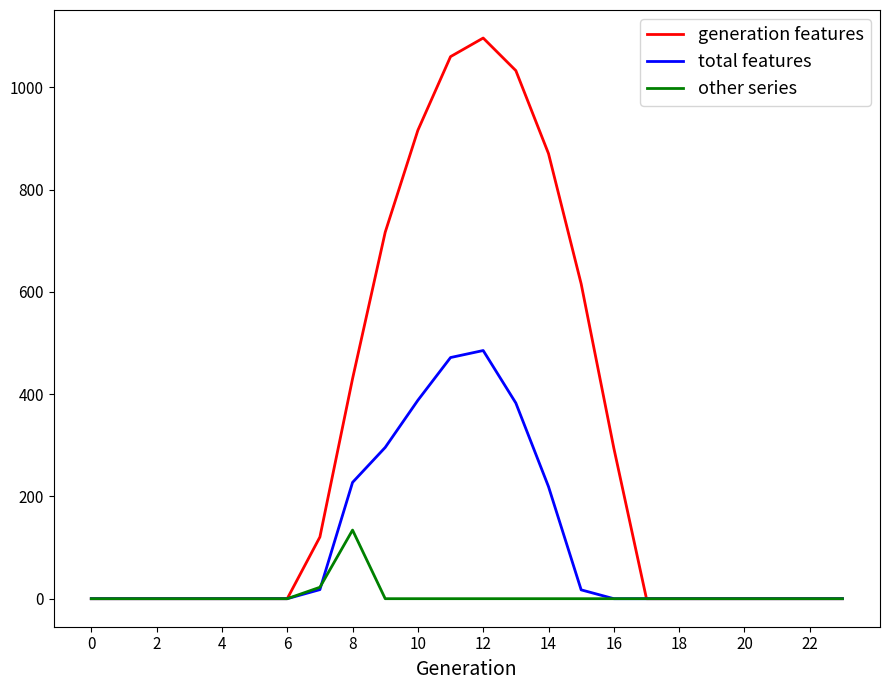

What is the greatest value displayed?

1096.7